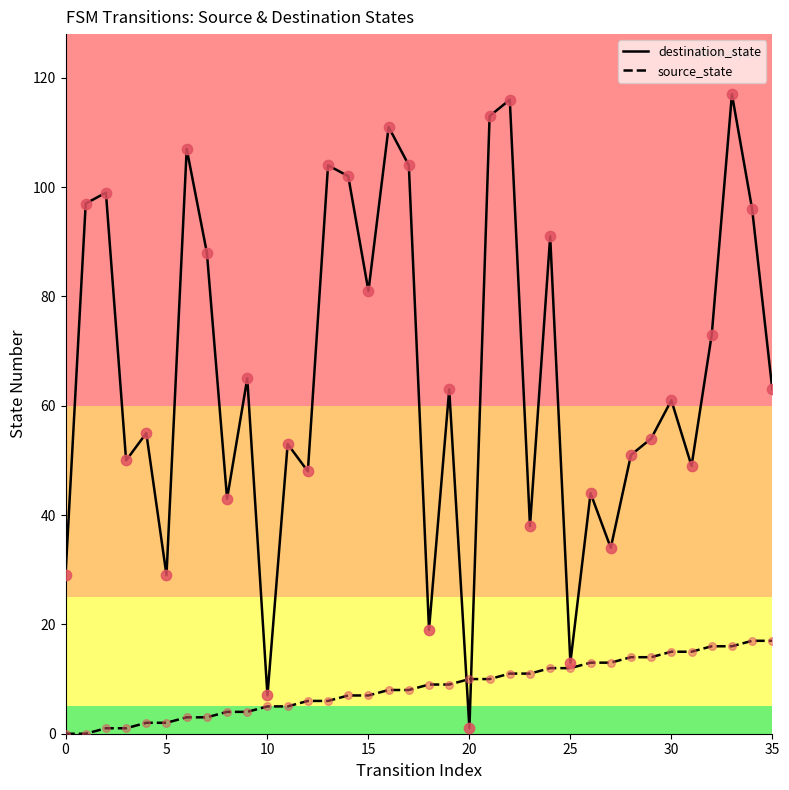

What are all the series names shown in the legend?

destination_state, source_state